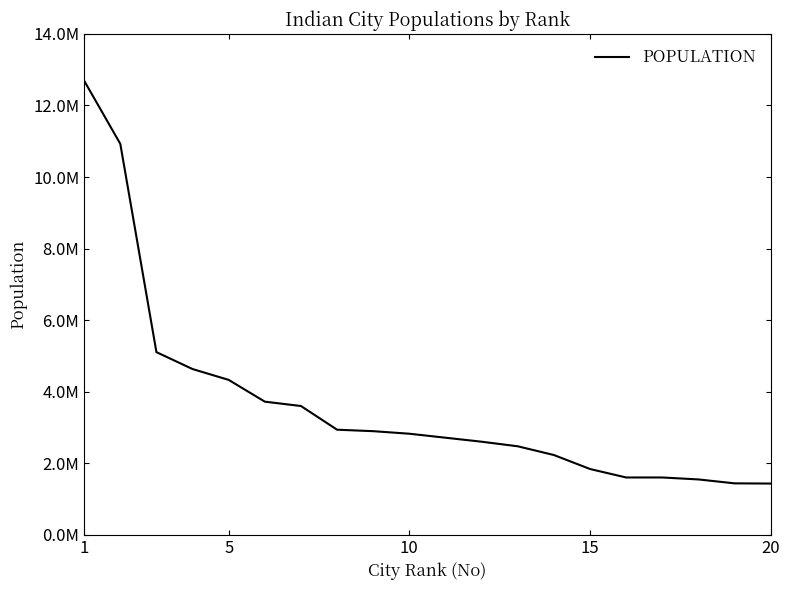

Does the chart have visible grid lines?

No